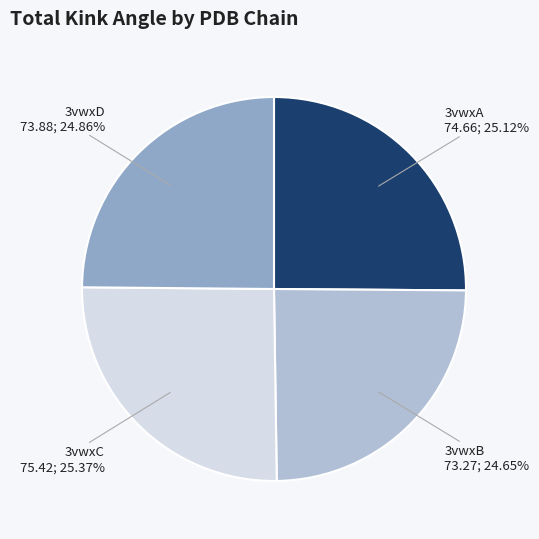

Does any single category account for the majority?

No